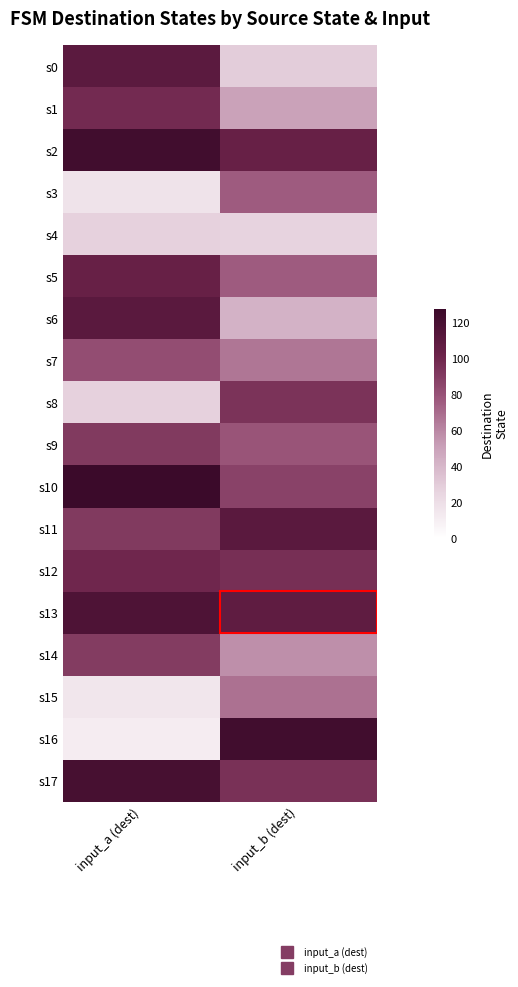

Which has a higher value, input_b (dest) or input_a (dest)?

input_a (dest)